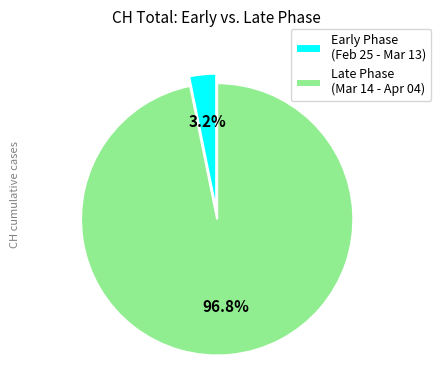

Which slice is the largest?

Late Phase (Mar 14 - Apr 04)